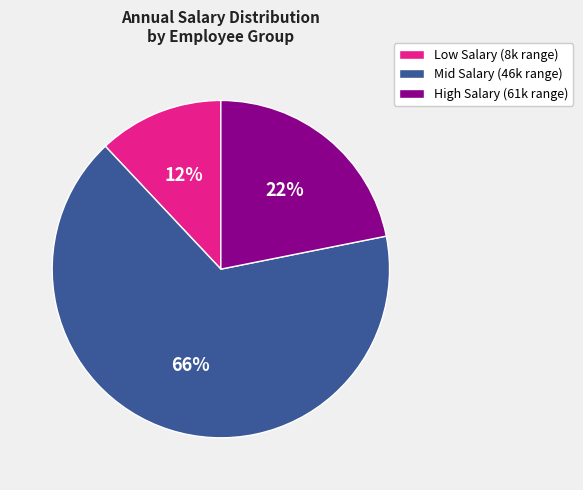

True or false: Mid Salary (46k range) accounts for 66% of the total.

True